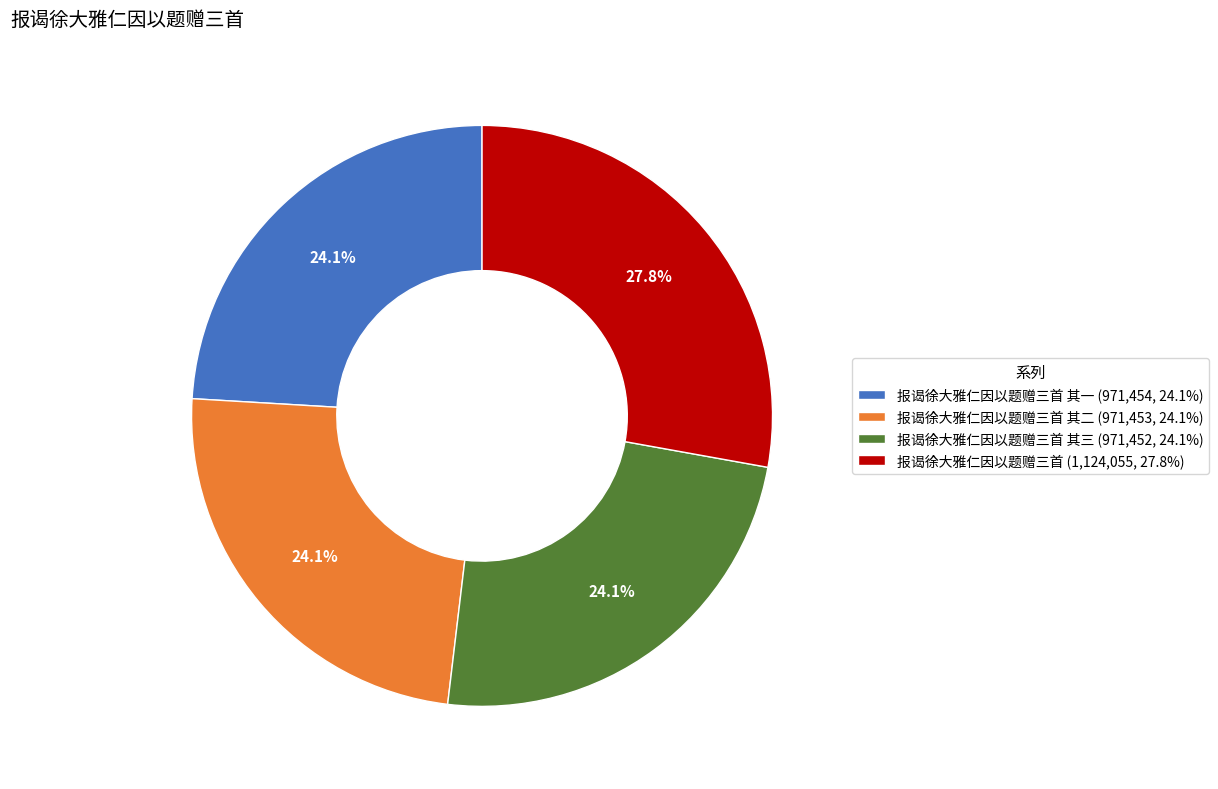

How many slices are in this pie chart?

4